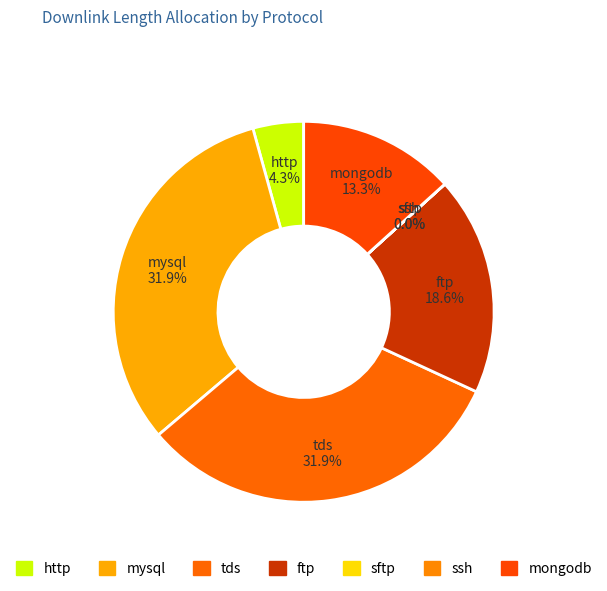

Combined, what portion of the pie is http and tds?

36.2%